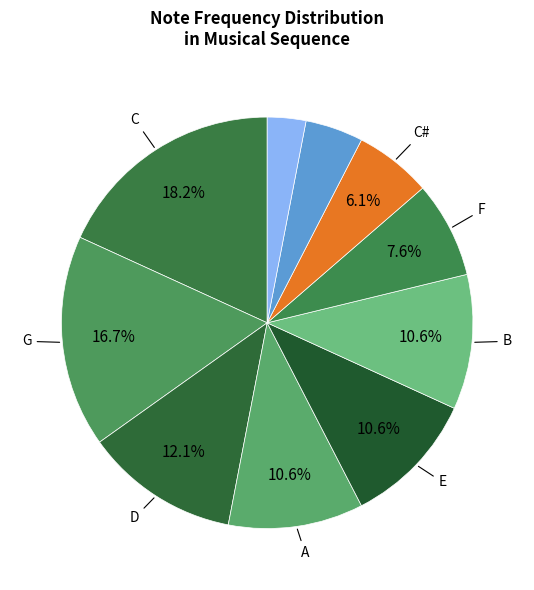

Count the number of slices in the pie.

10